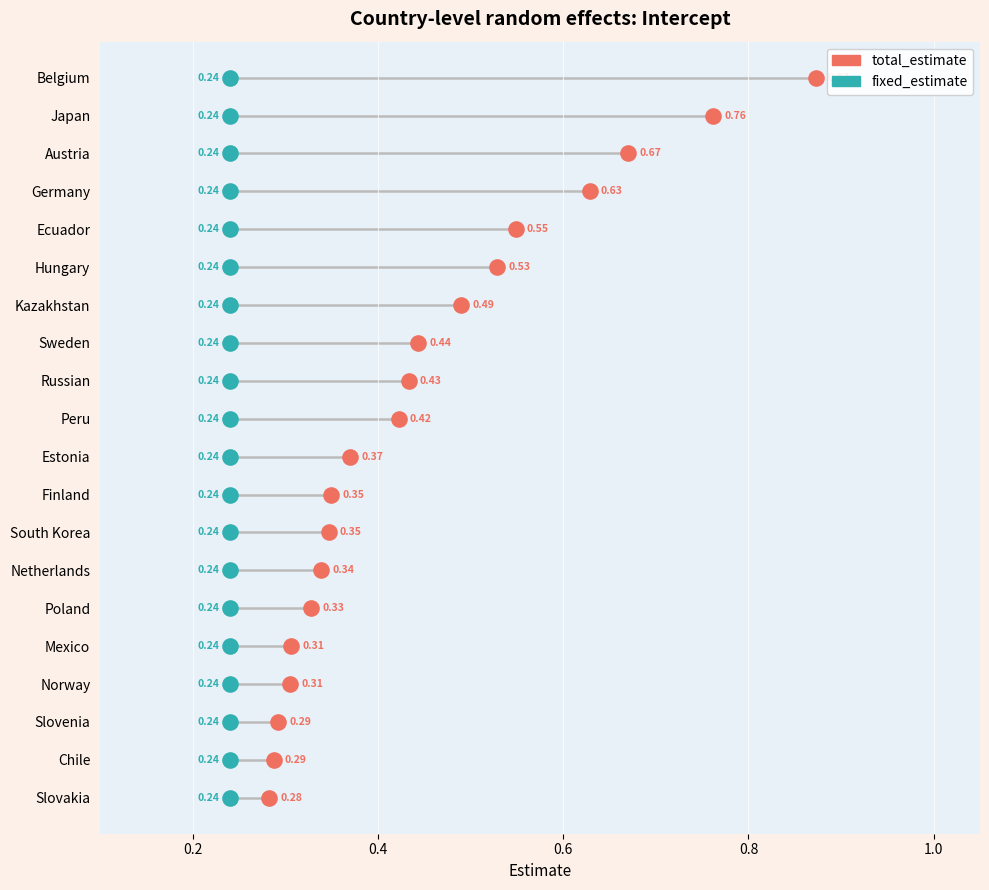

What are all the series names shown in the legend?

total_estimate, fixed_estimate